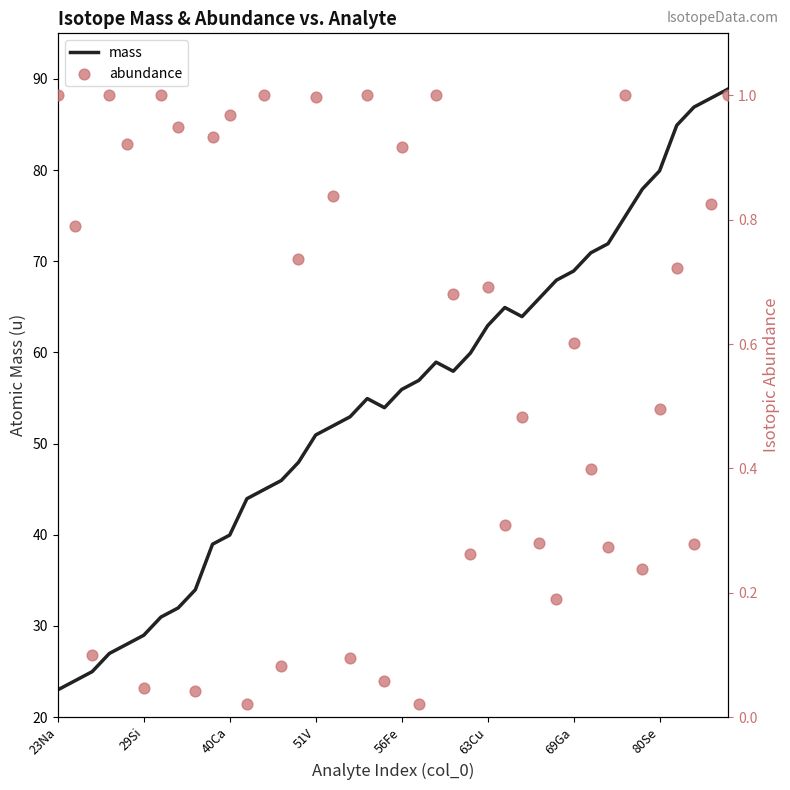

Which series has the largest total across all categories?

mass